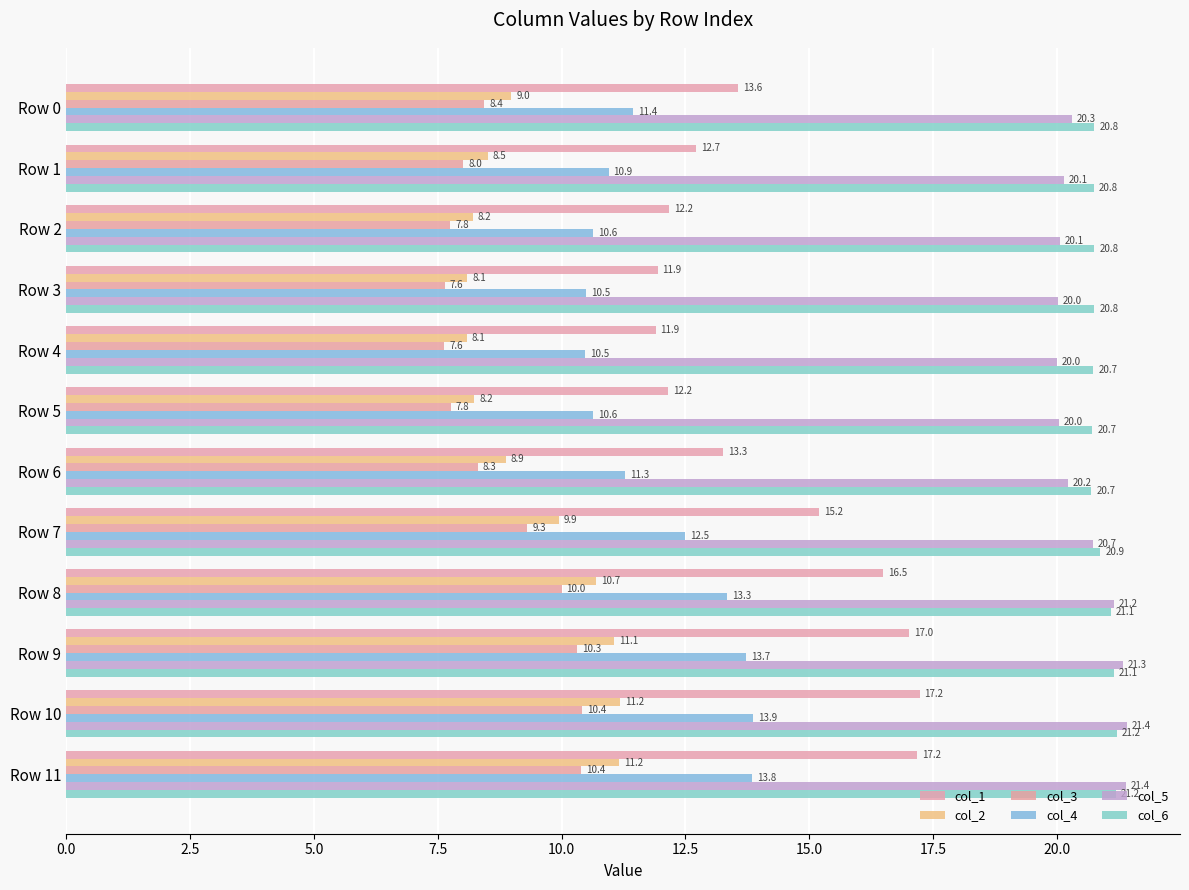

What are all the series names shown in the legend?

col_1, col_2, col_3, col_4, col_5, col_6